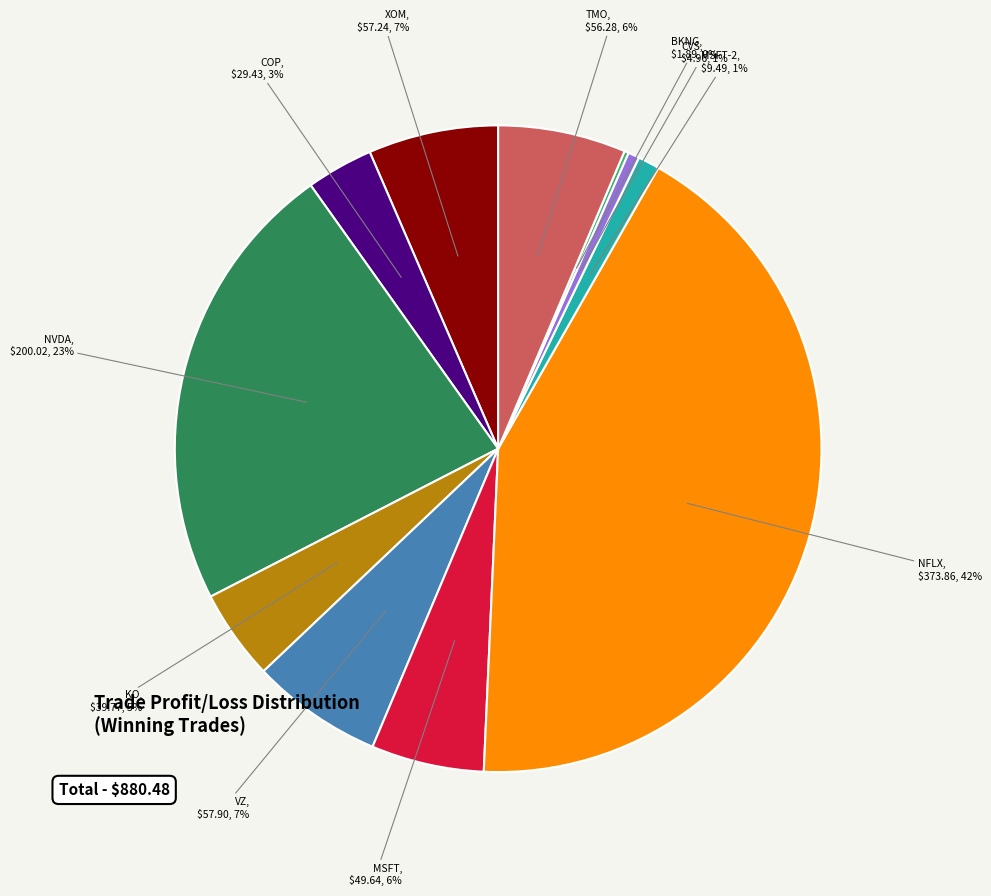

Is there any slice that represents more than half of the pie?

No